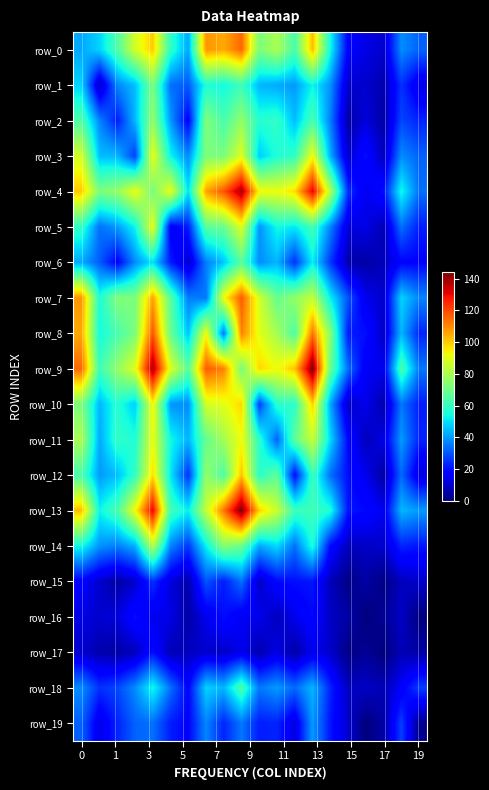

List the series in order of their peak value, highest first.

row_9, row_13, row_4, row_8, row_7, row_0, row_12, row_10, row_3, row_11, row_5, row_14, row_2, row_1, row_6, row_18, row_19, row_15, row_16, row_17